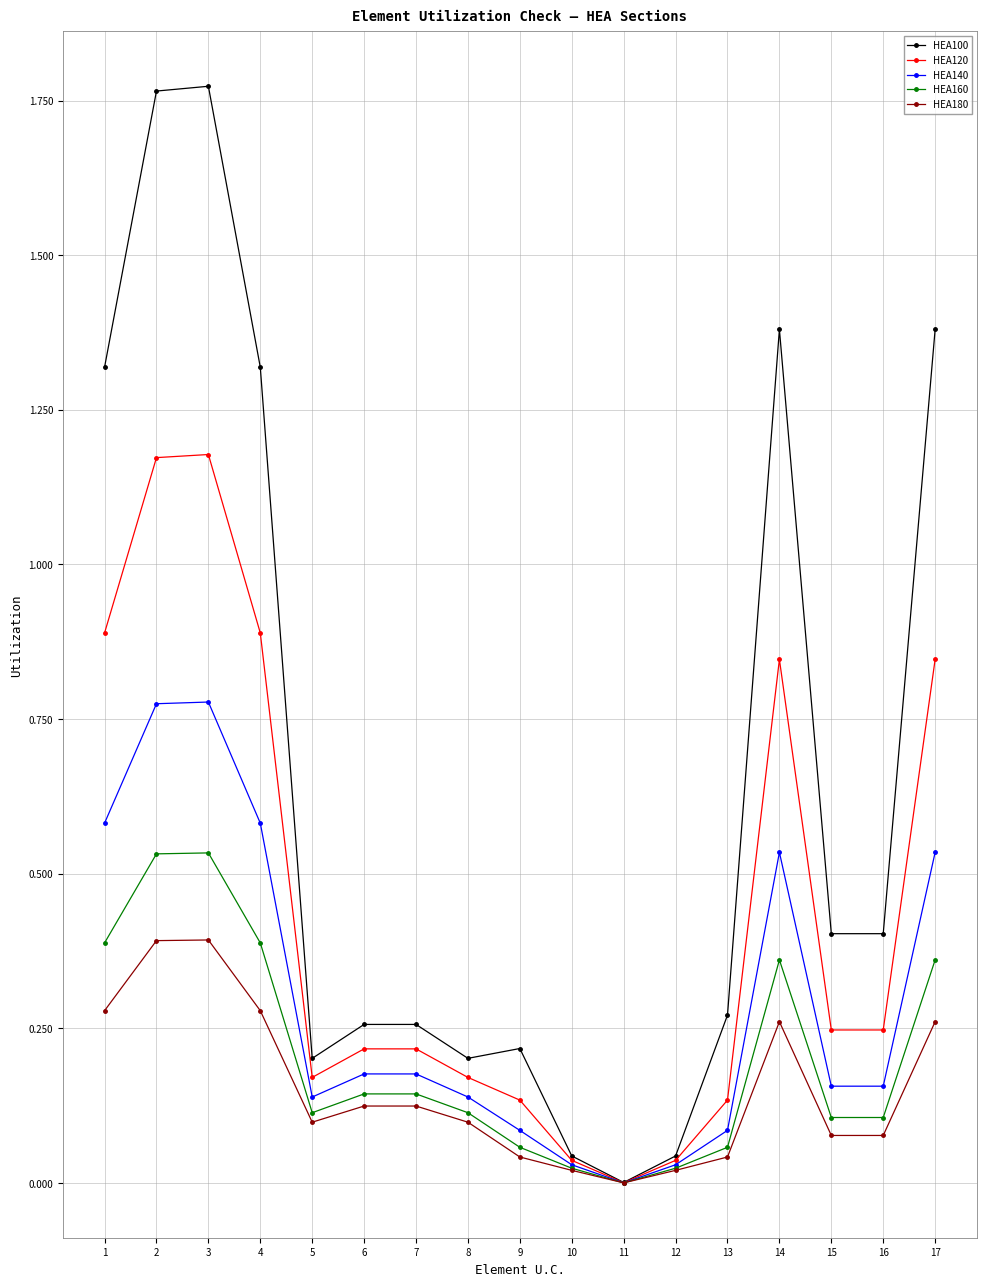

Is it true that HEA180 equals 0.0 at 13?

True